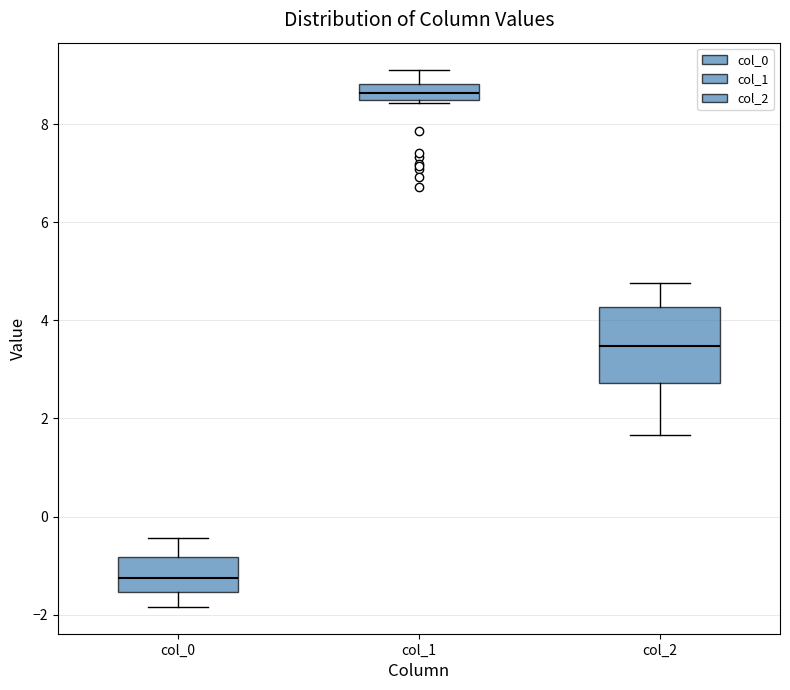

Reading left to right, read every box against the y-axis: the position of its median line, the range the box covers, and the ends of its whiskers. The values are not printed on the chart, so give them approximately, as read against the axis.

col_0: median -1.2, box -1.6 to -0.8, whiskers -1.8 to -0.4
col_1: median 8.6, box 8.4 to 8.8, whiskers 8.4 (just below the box's lower edge) to 9.2
col_2: median 3.4, box 2.8 to 4.2, whiskers 1.6 to 4.8